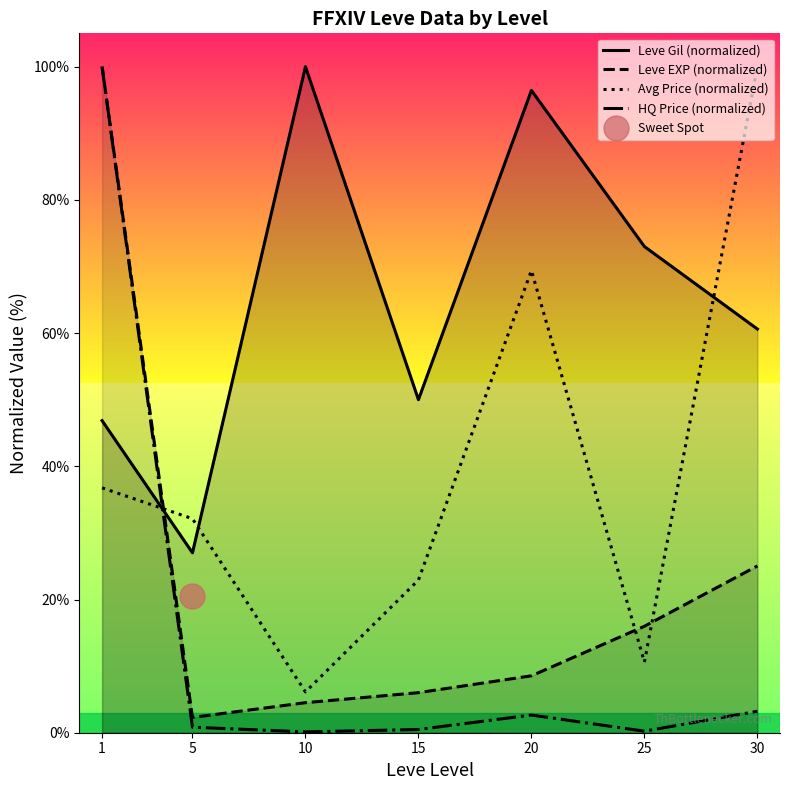

Rank the series by their average value, from highest to lowest.

Leve Gil (normalized), Avg Price (normalized), Leve EXP (normalized), HQ Price (normalized)